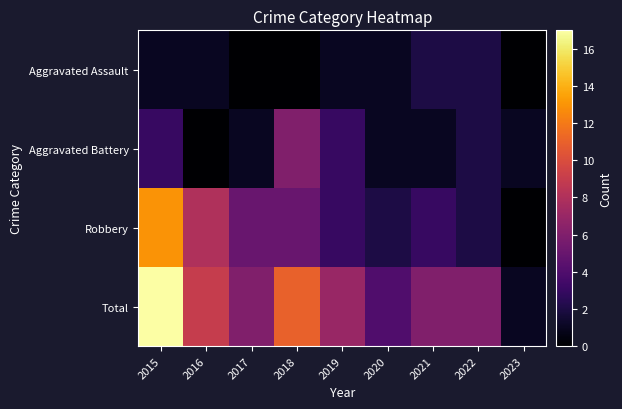

At how many categories does at least one series exceed 9?

2